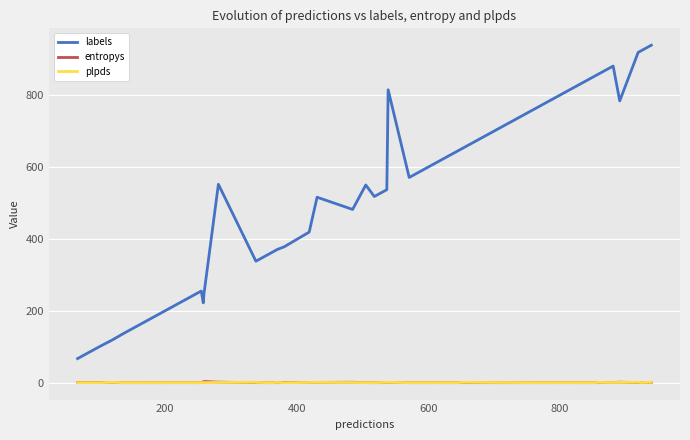

What is the greatest value displayed?

939.0